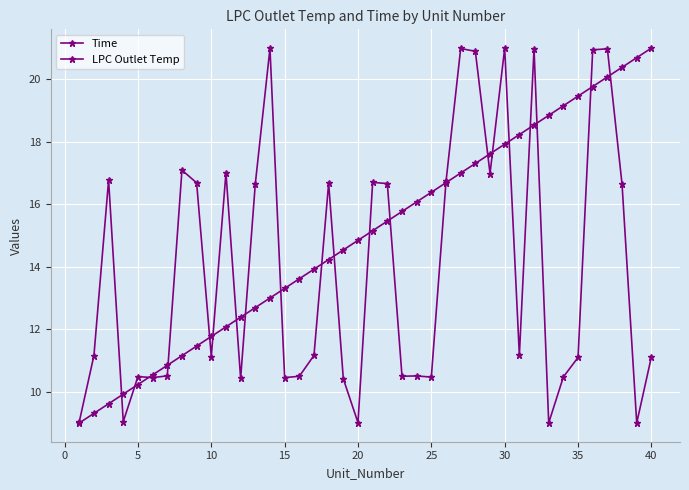

Does the chart have visible grid lines?

Yes